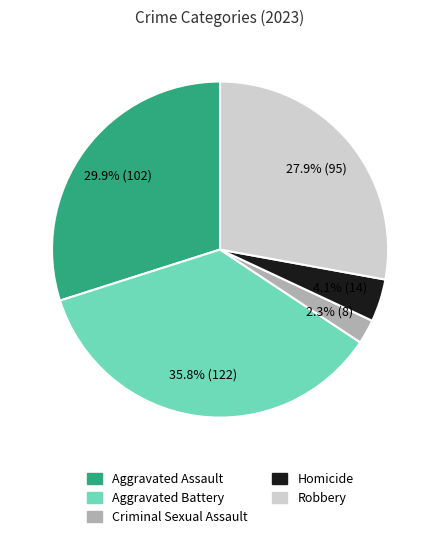

To the nearest percent, what percentage of the pie is Homicide?

4%